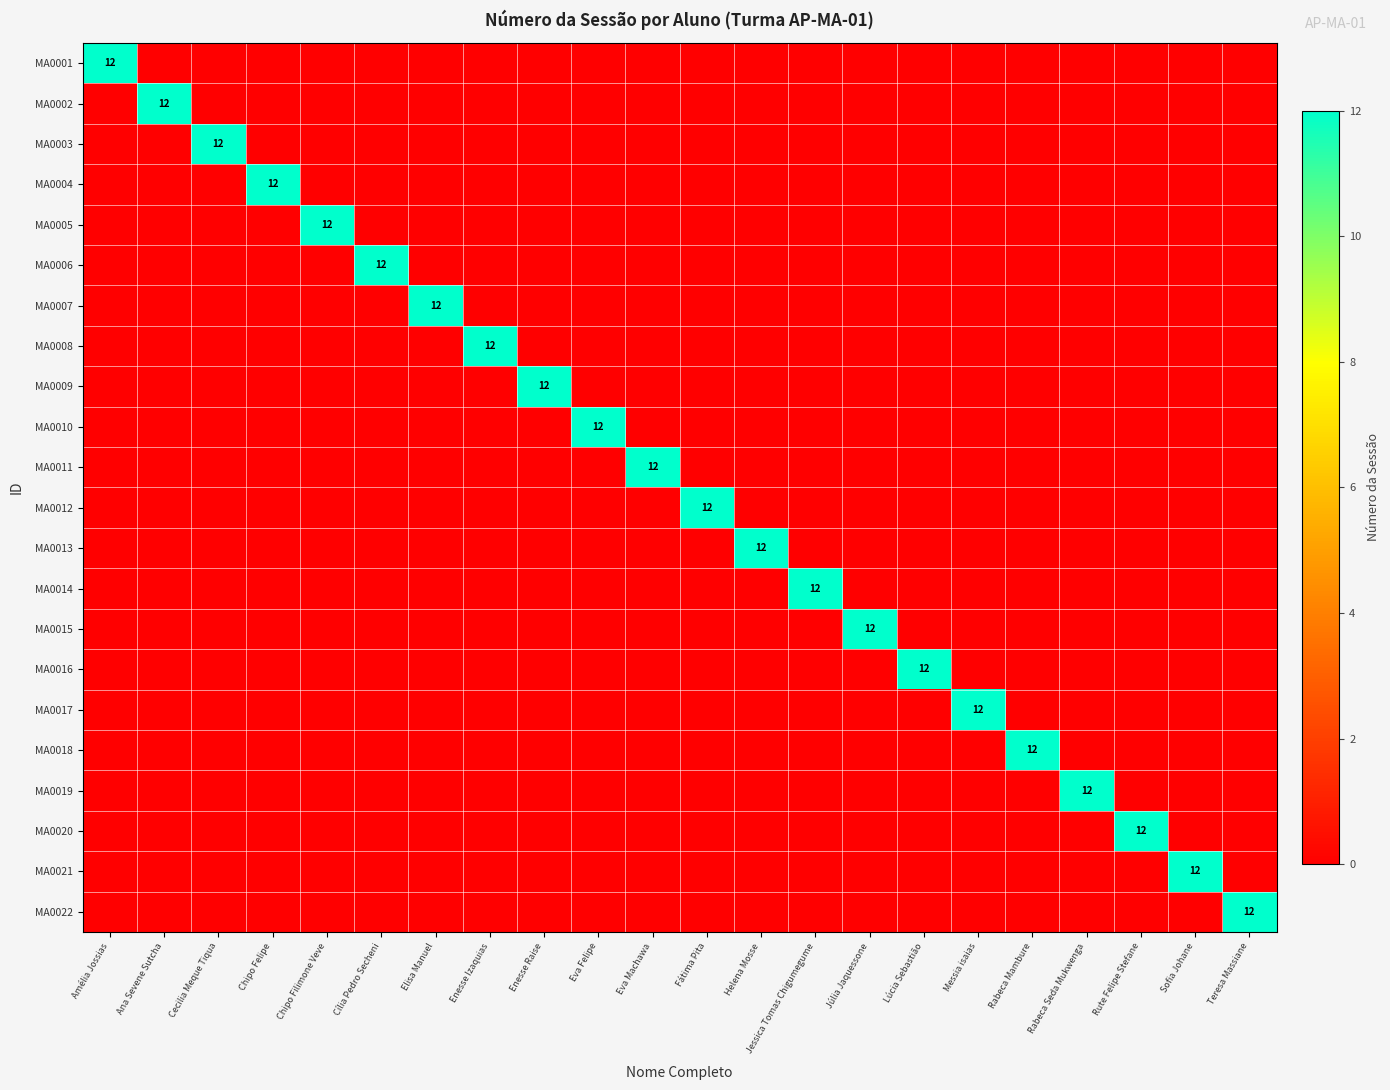

How many data points does each series have?

22